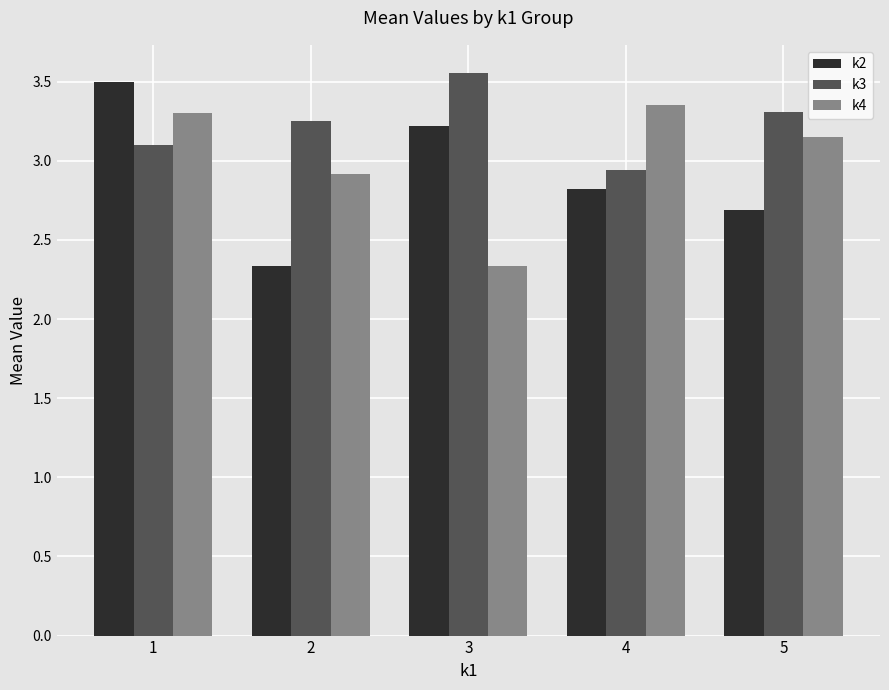

True or false: k4 has a value of 1.6 at 1.

False